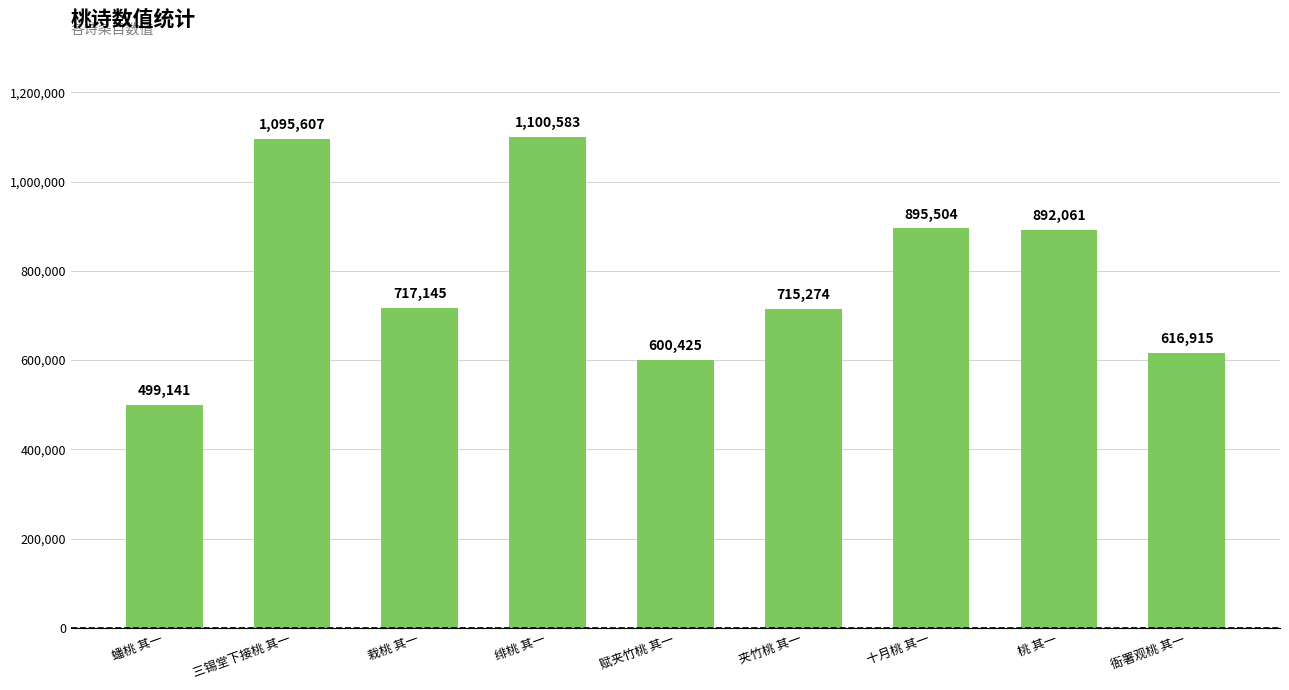

Where is the data nearest to the value 799862?

栽桃 其一